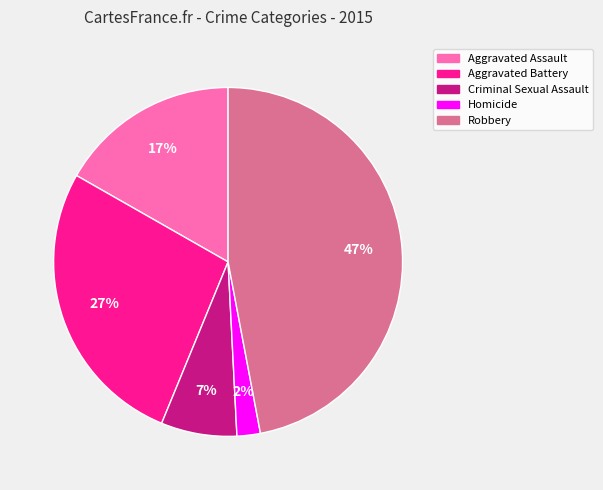

To the nearest percent, what is the combined percentage of Robbery and Aggravated Assault?

64%